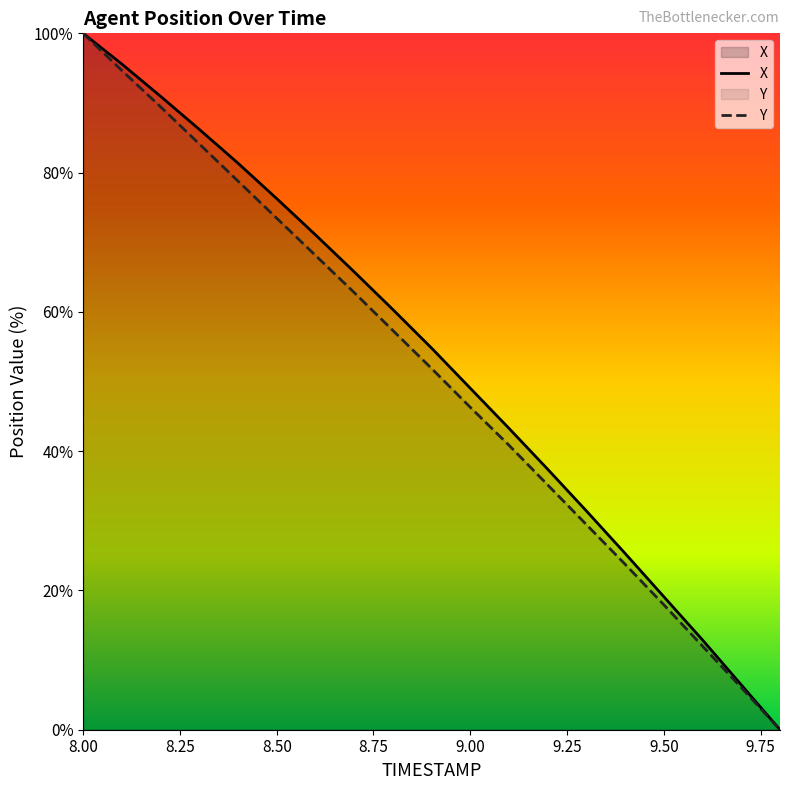

What is the sum of all X values?

1007.2